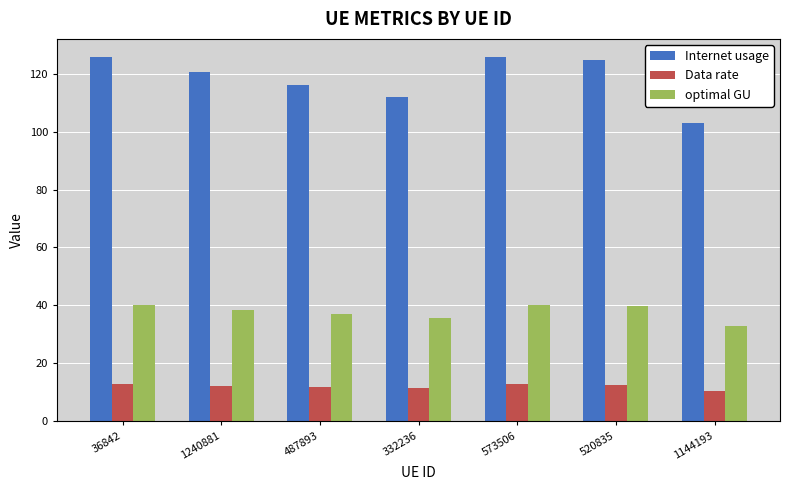

Is it true that optimal GU equals 58.8 at 573506?

False